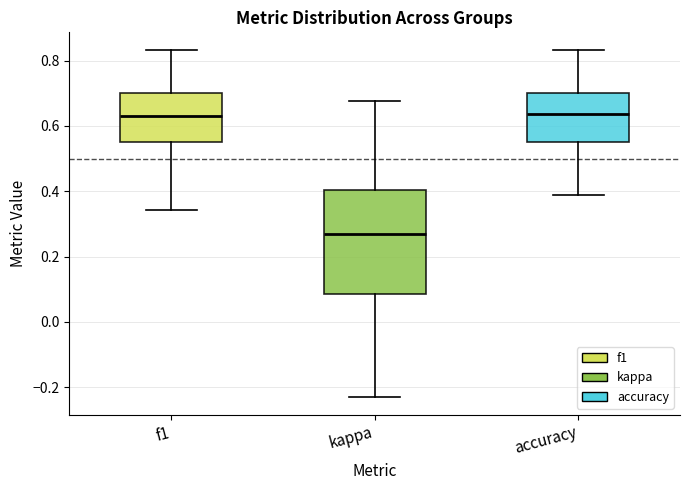

Reading left to right, read every box against the y-axis: the position of its median line, the range the box covers, and the ends of its whiskers. The values are not printed on the chart, so give them approximately, as read against the axis.

f1: median 0.62, box 0.56 to 0.70, whiskers 0.34 to 0.84
kappa: median 0.26, box 0.08 to 0.40, whiskers -0.24 to 0.68
accuracy: median 0.64, box 0.56 to 0.70, whiskers 0.38 to 0.84